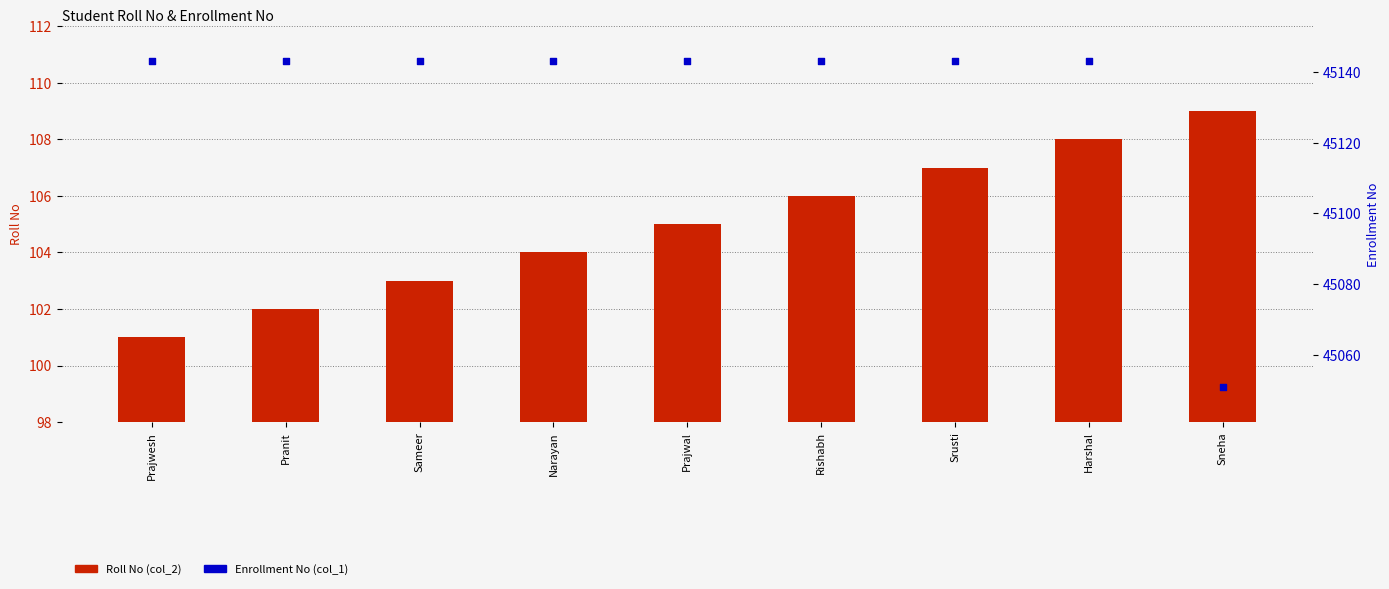

Which series reaches the maximum Y coordinate?

Enrollment No (col_1)